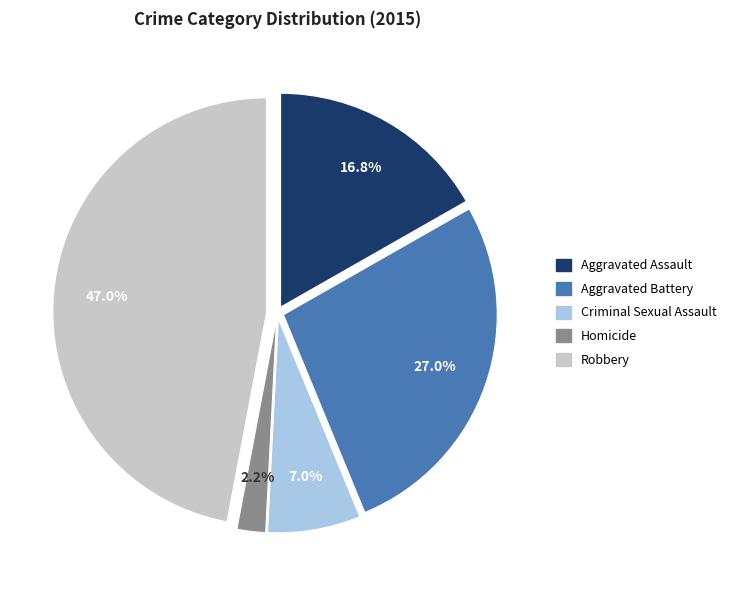

What is the largest slice in the pie chart?

Robbery